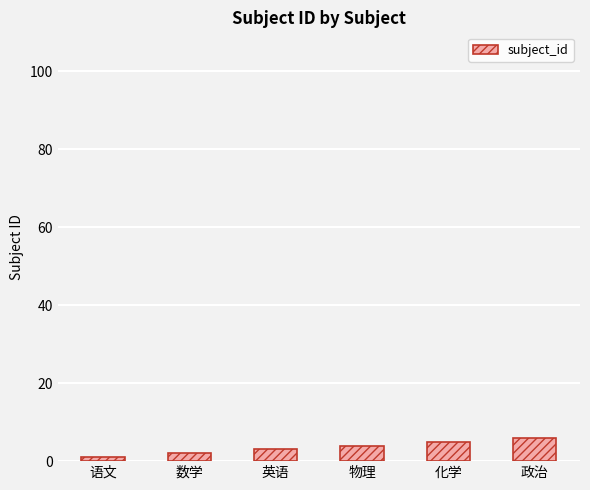

Which has a higher value, 物理 or 英语?

物理